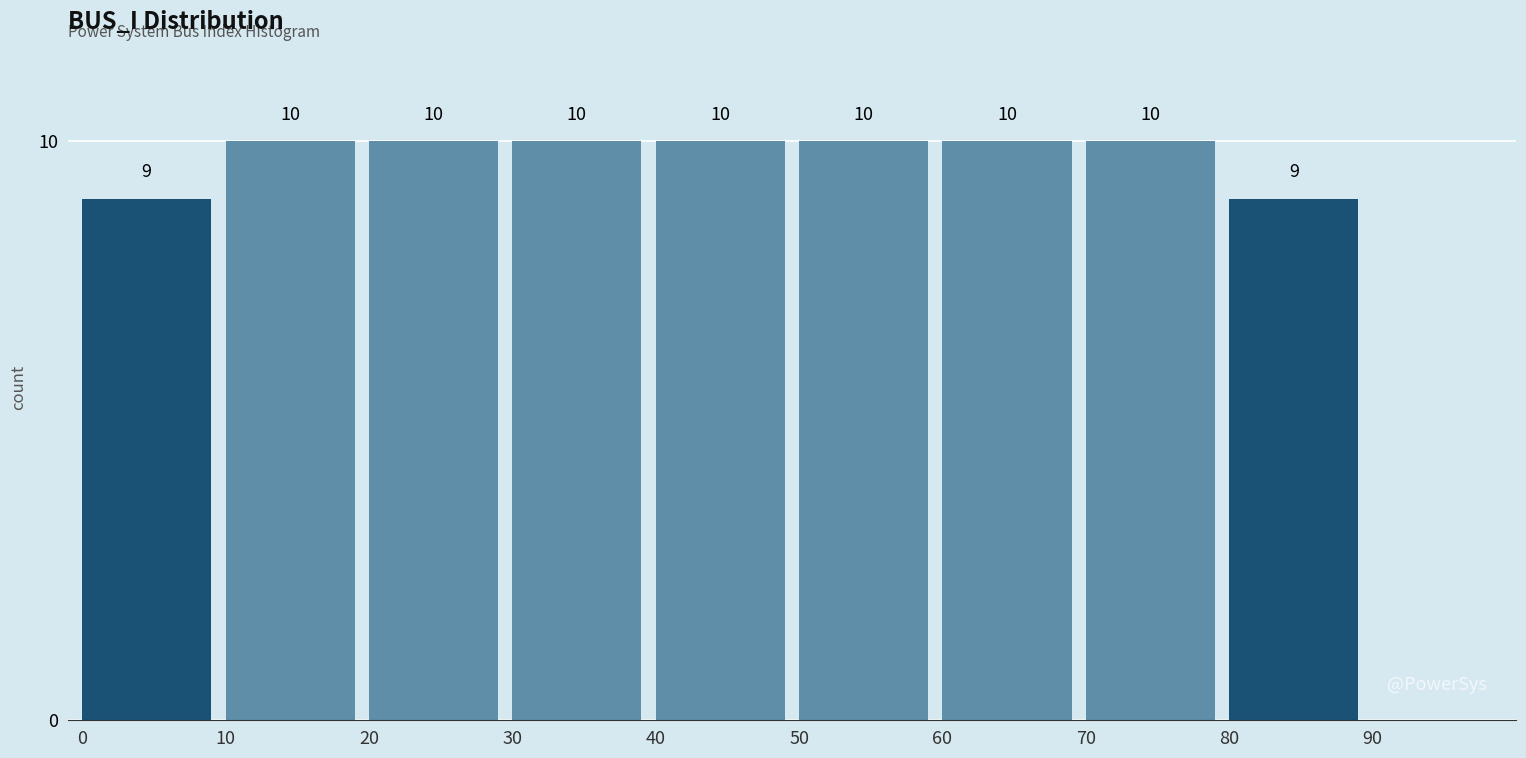

What is the height of the bar covering 50 to 60 on the x-axis?

10